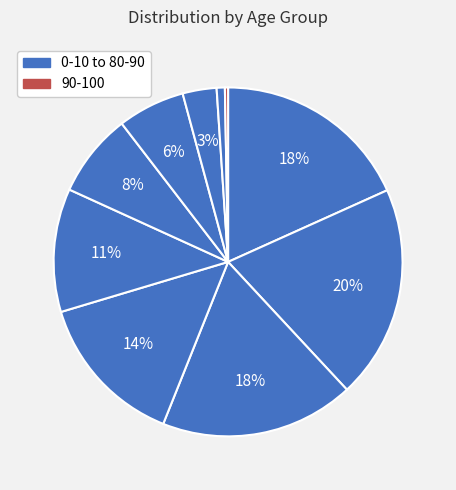

Count the number of slices in the pie.

10